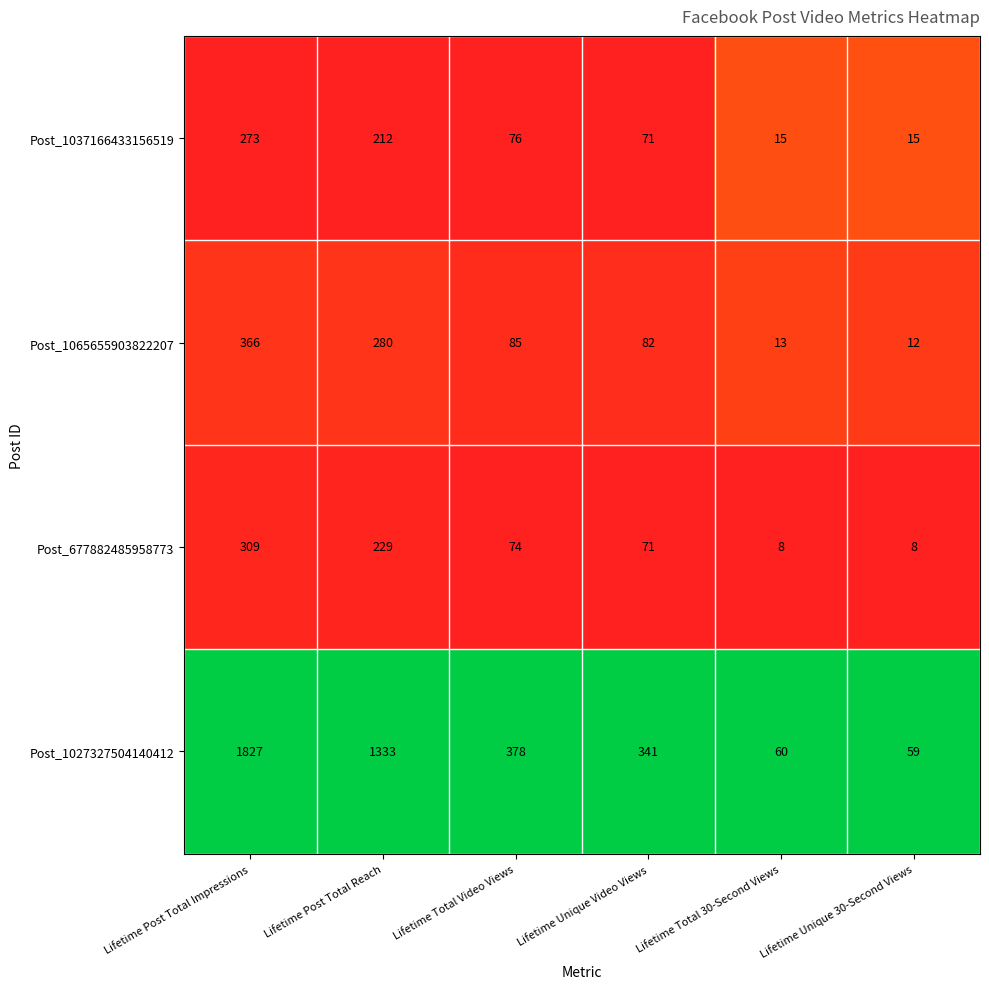

Count the number of categories in the chart.

6